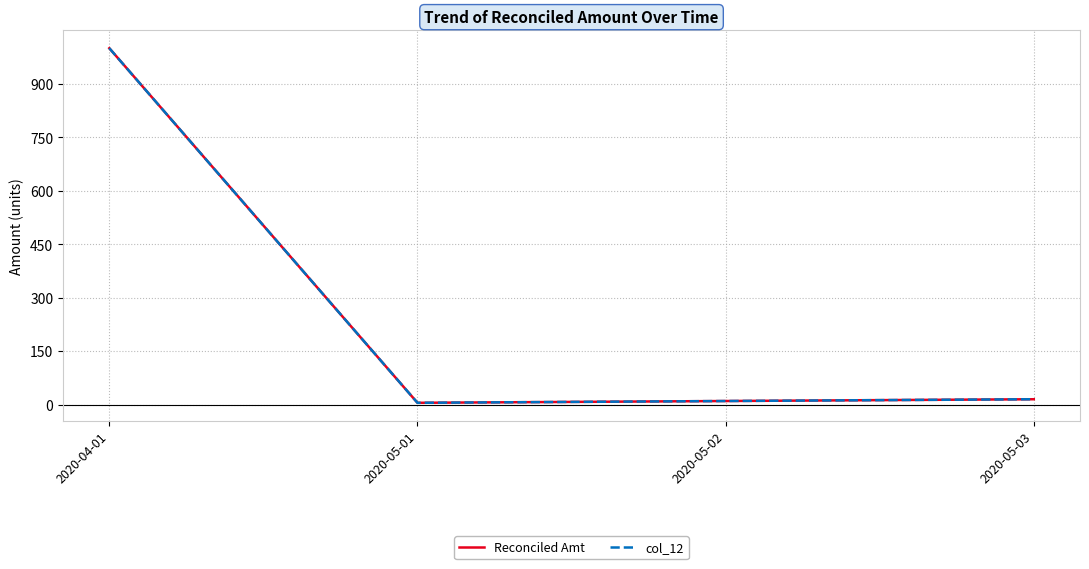

Does the chart display data point markers on the line(s)?

No